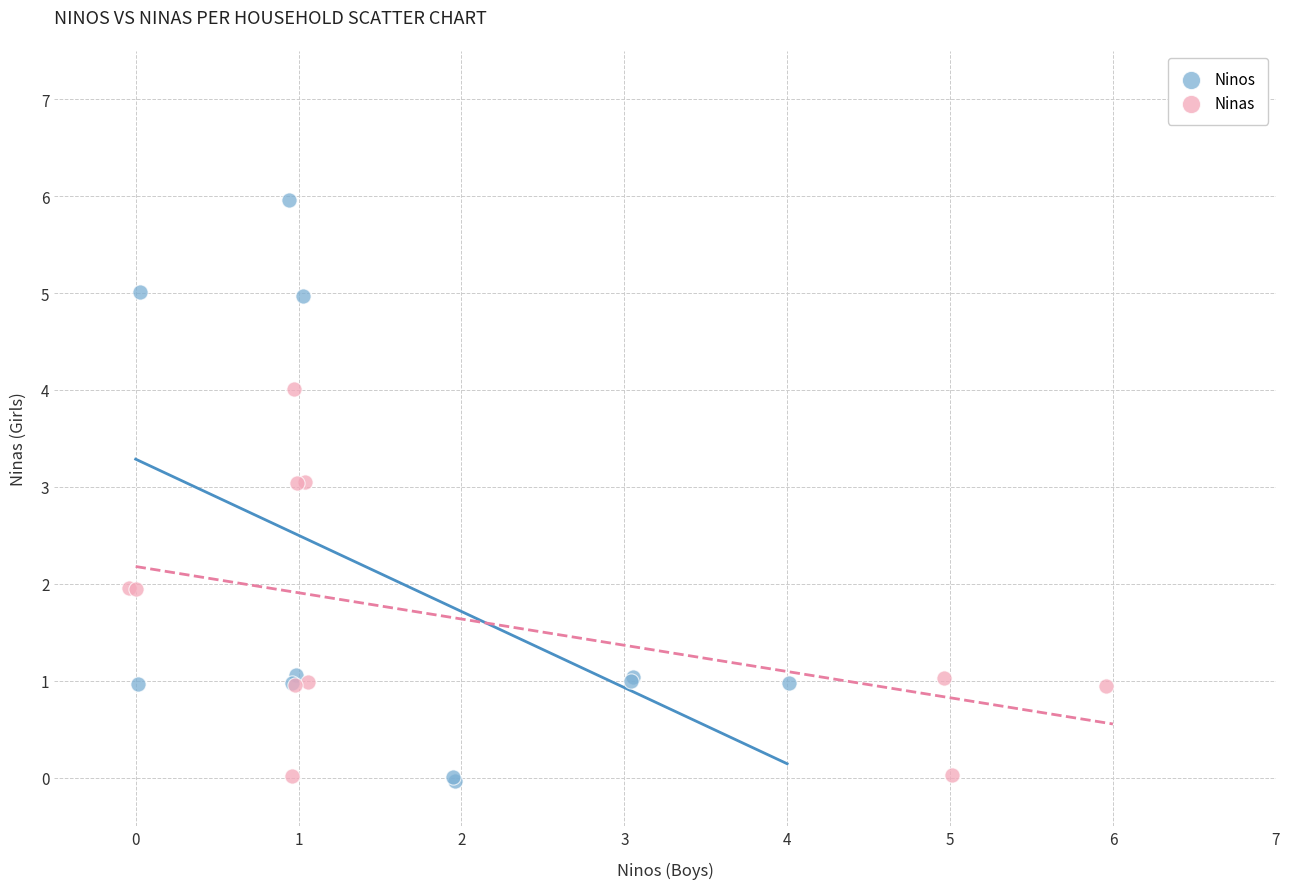

Which series contains the highest Y value?

Ninos